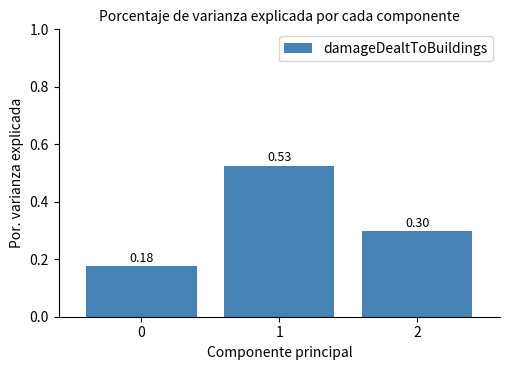

List the labels in order of value, largest first.

1, 2, 0